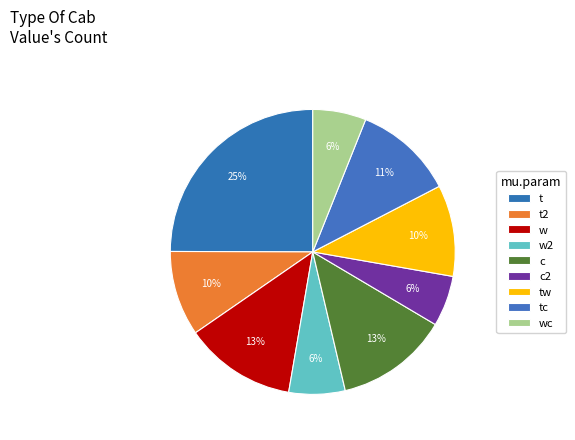

True or false: wc accounts for 1% of the total.

False